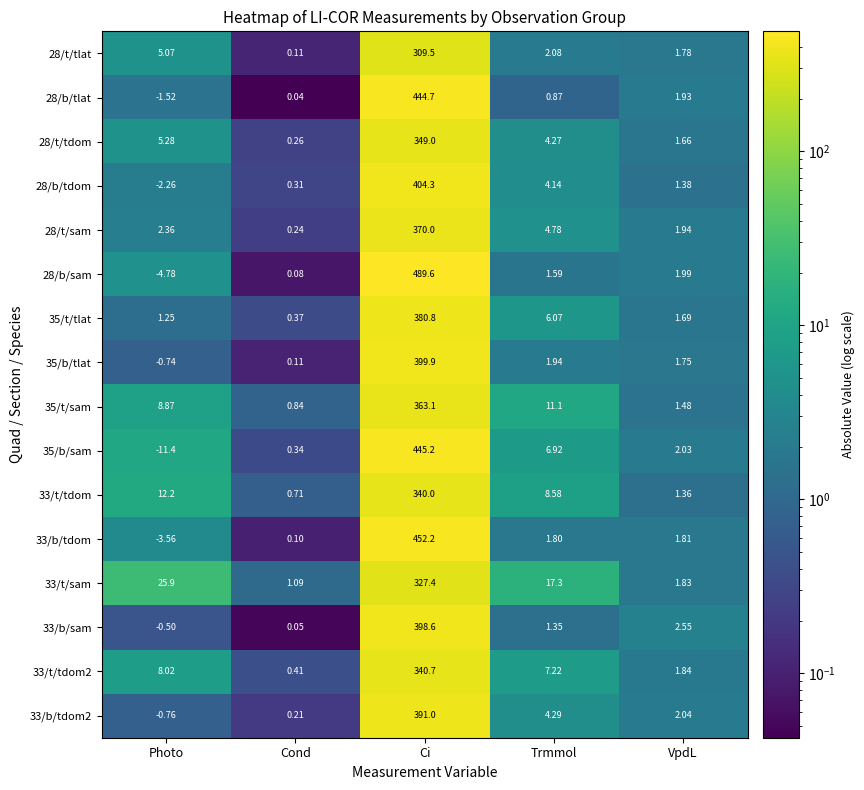

List the labels in order of 28/t/tdom value, smallest first.

Cond, VpdL, Trmmol, Photo, Ci